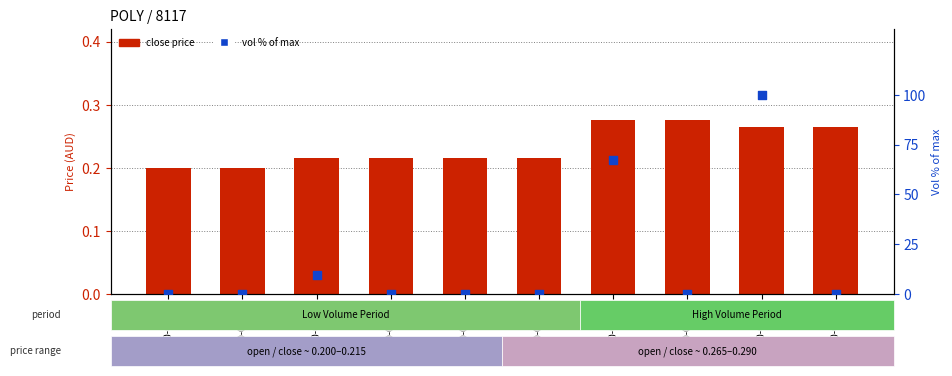

What are all the series names shown in the legend?

close, vol (% of max)